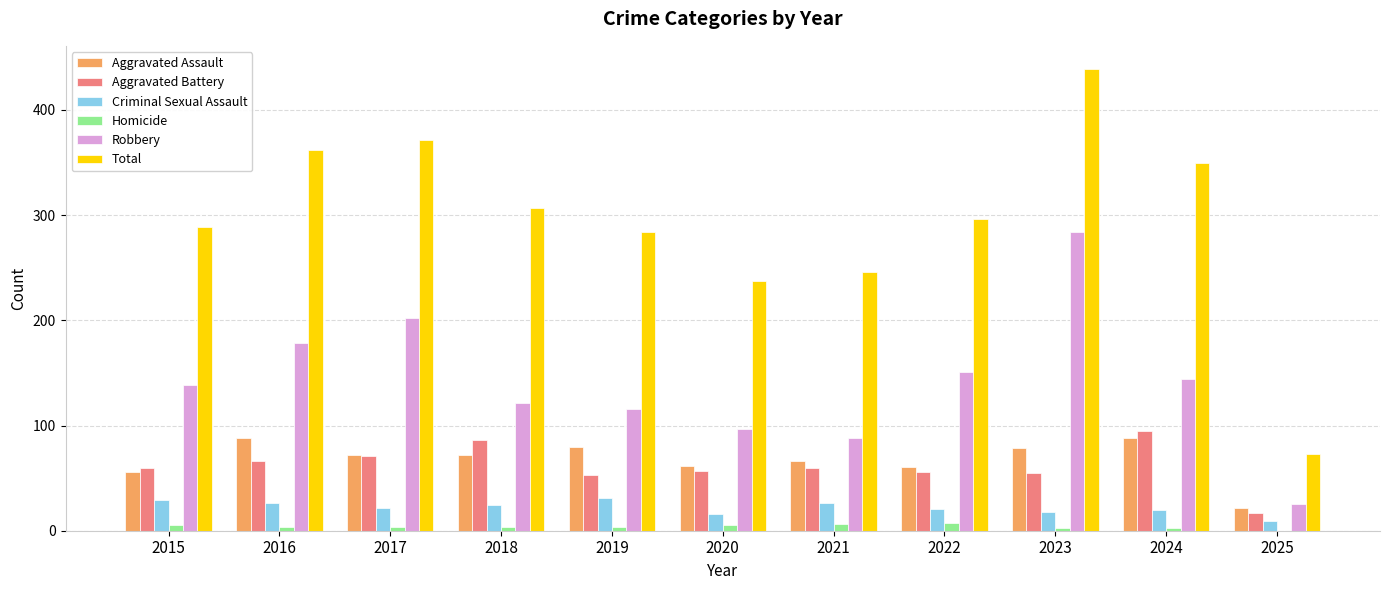

Which series changed the most between 2018 and 2025?

Total